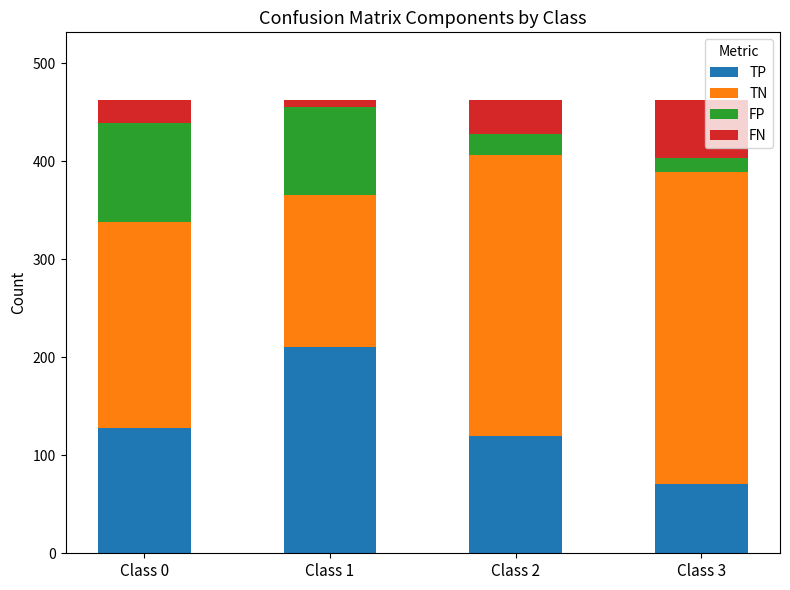

What is the maximum value for TP?

210